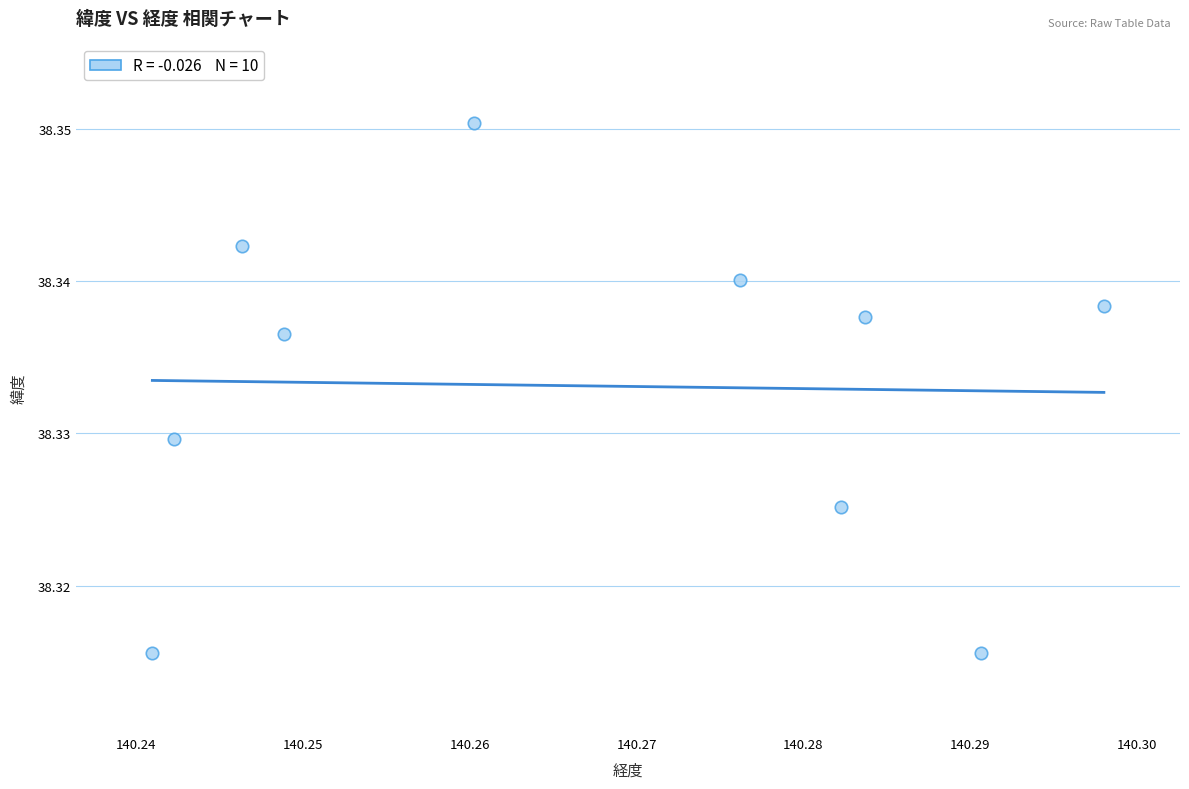

What is the average X value?

140.3